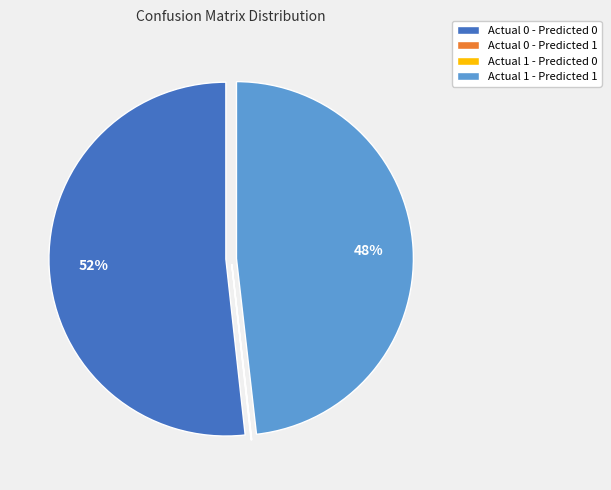

Is it true that Actual 1 - Predicted 1 is 62% of the pie?

False